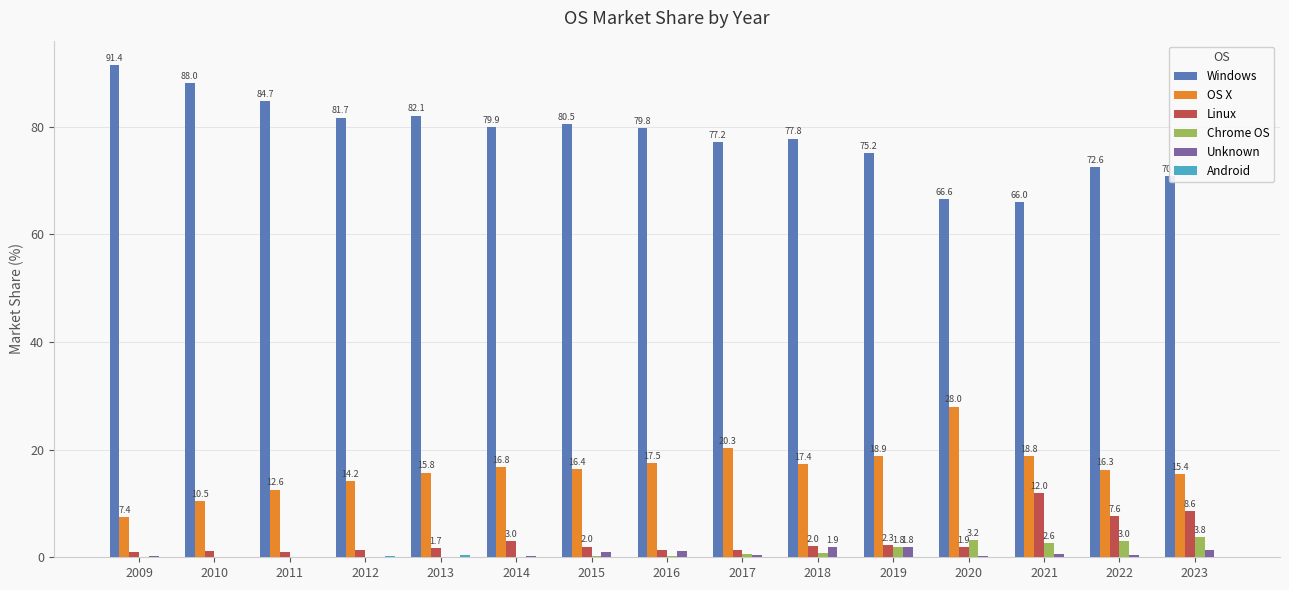

What is the maximum value for Linux?

12.0